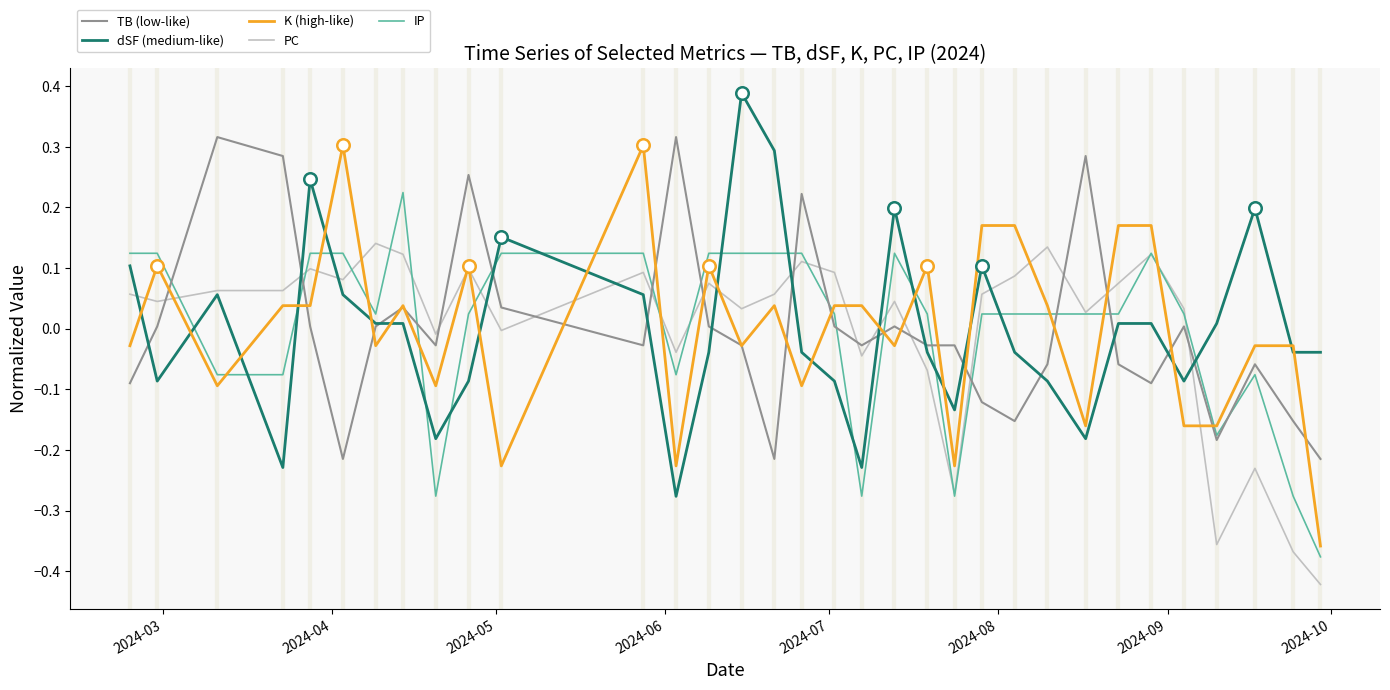

After their last crossing, which series has the higher values: K (high-like) or dSF (medium-like)?

dSF (medium-like)